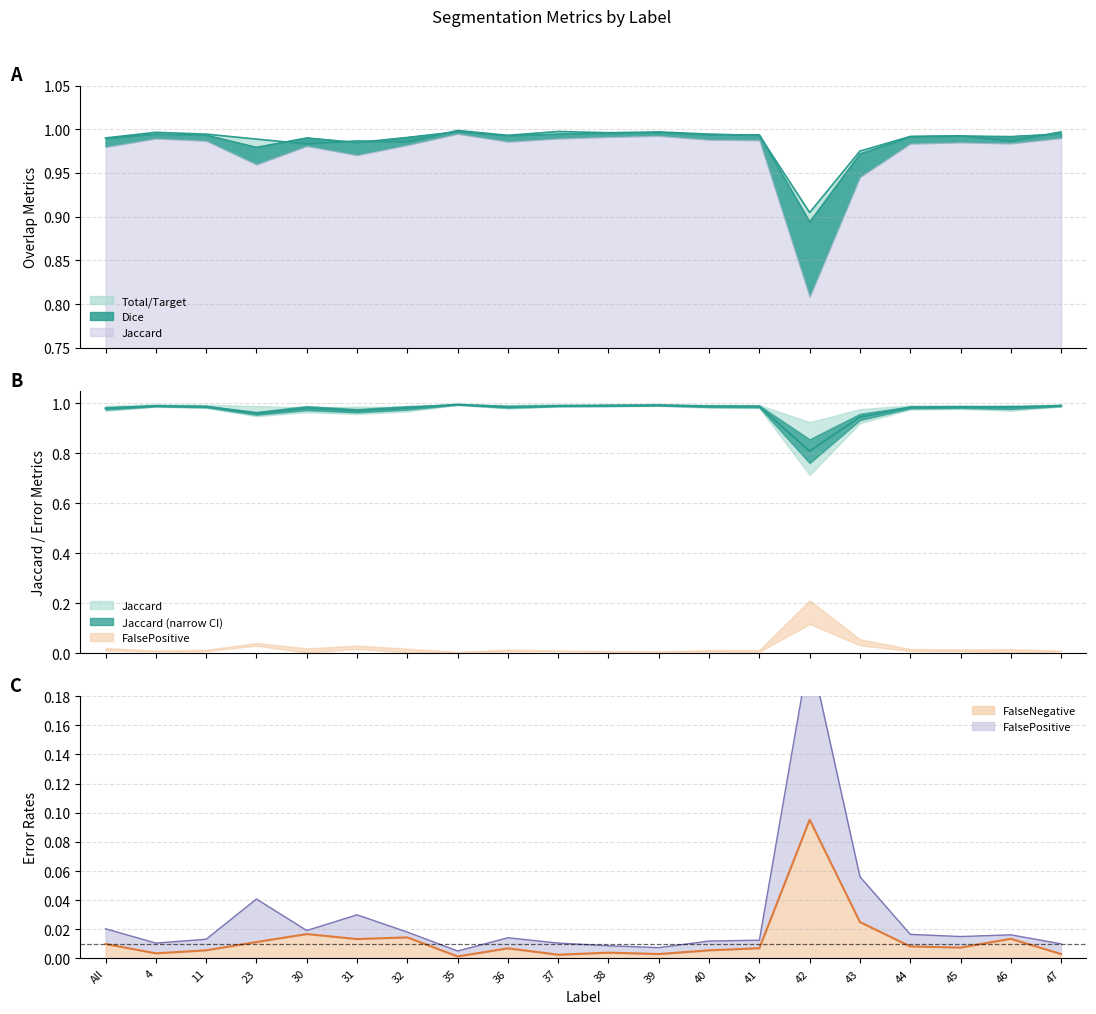

Rank the categories by Total/Target value from highest to lowest.

35, 37, 39, 47, 4, 38, 40, 11, 36, 41, 45, 44, All, 23, 31, 46, 32, 30, 43, 42